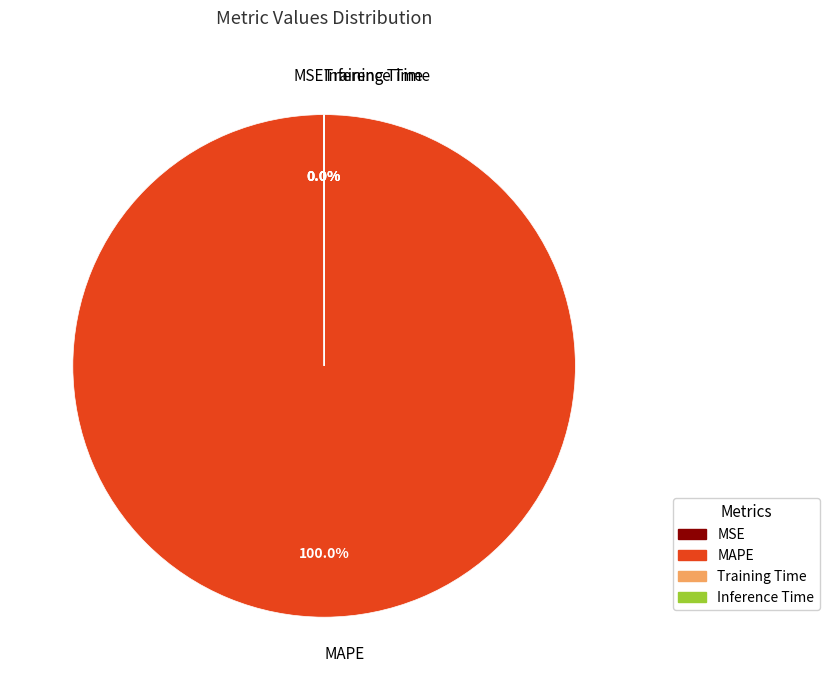

Which category has the biggest portion of the pie?

MAPE